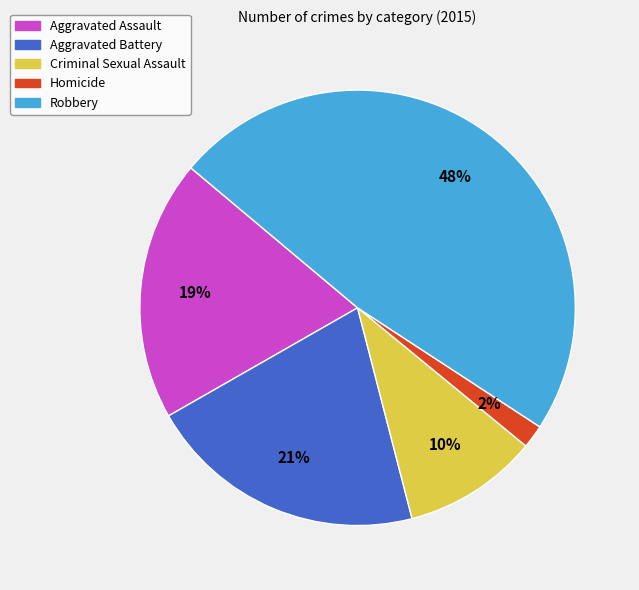

Is Robbery the majority of the pie?

No